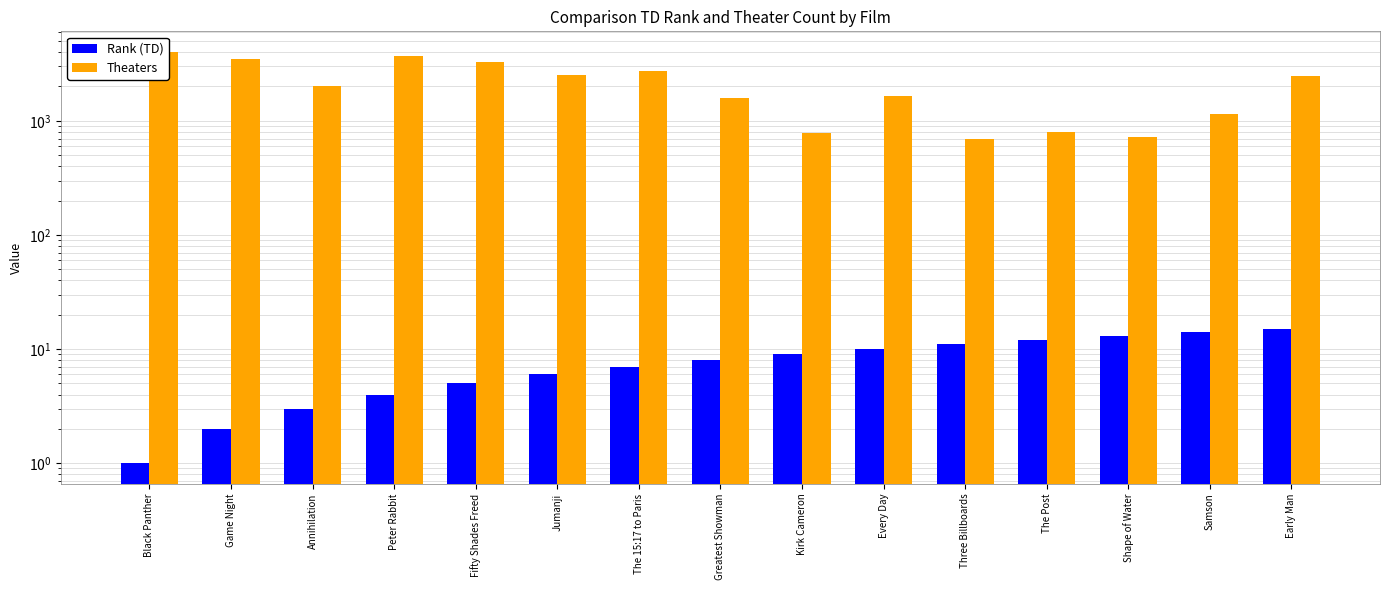

What is the sum of all Rank (TD) values?

120